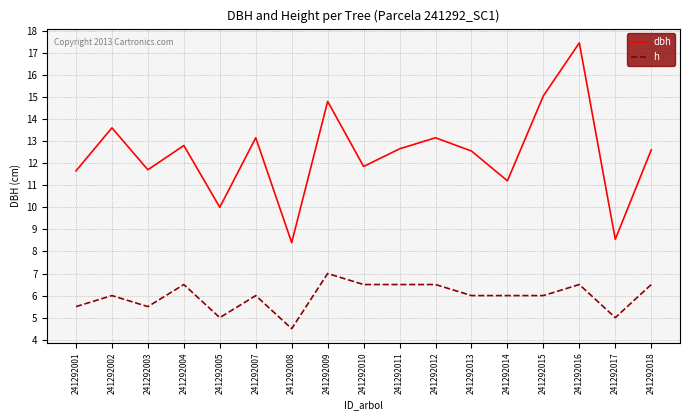

Is the value of dbh at 241292012 greater than the value of h at 241292013?

Yes